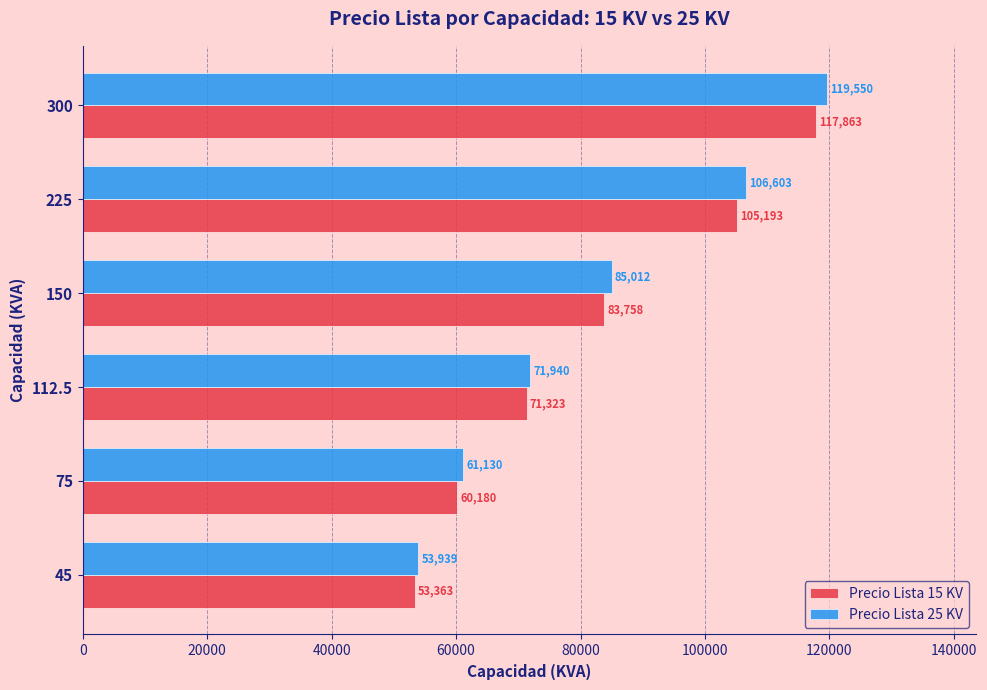

What are all the series names shown in the legend?

Precio Lista 15 KV, Precio Lista 25 KV